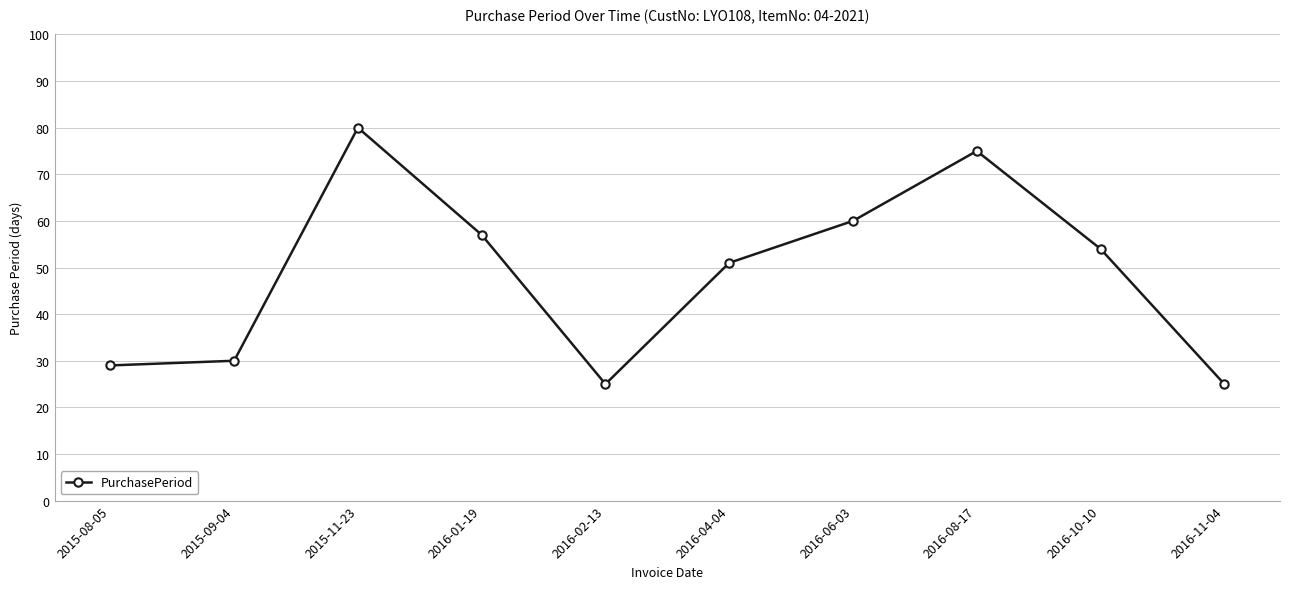

What position from the right is 2016-08-17?

3